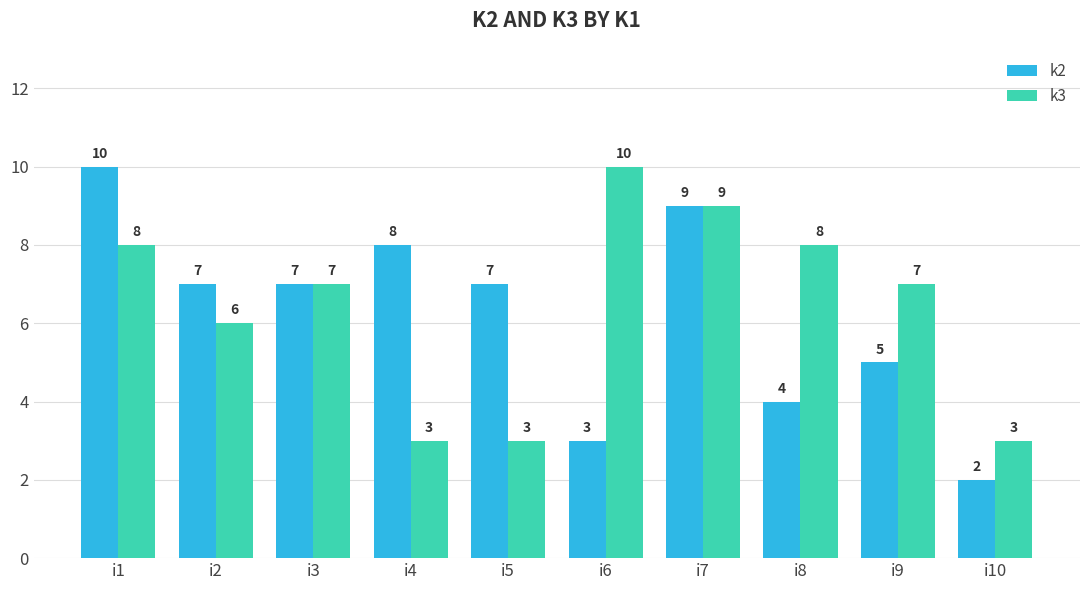

Which series has the largest range (max minus min)?

k2